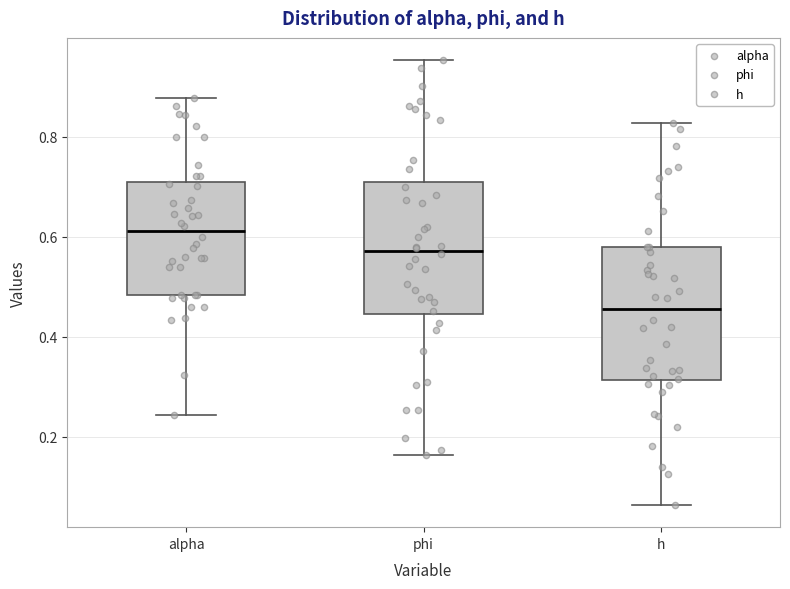

Reading left to right, read every box against the y-axis: the position of its median line, the range the box covers, and the ends of its whiskers. The values are not printed on the chart, so give them approximately, as read against the axis.

alpha: median 0.62, box 0.48 to 0.70, whiskers 0.24 to 0.88
phi: median 0.58, box 0.44 to 0.70, whiskers 0.16 to 0.96
h: median 0.46, box 0.32 to 0.58, whiskers 0.06 to 0.82